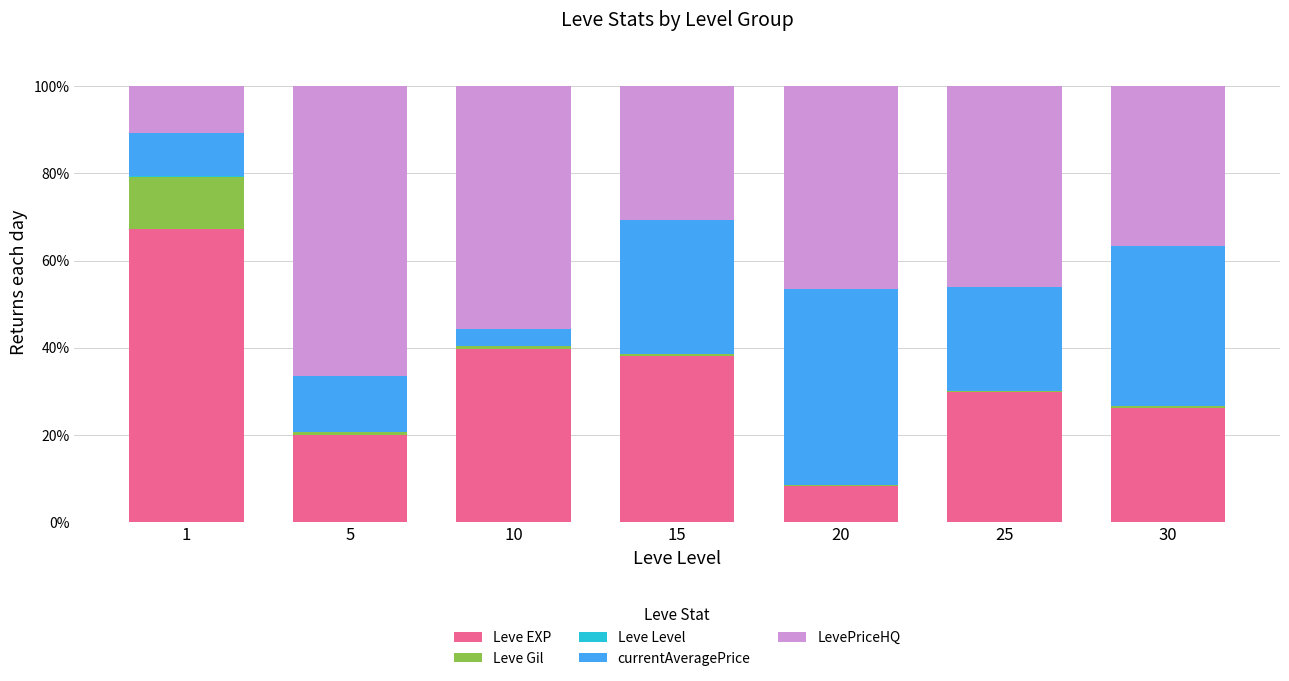

What is the difference between the currentAveragePrice values at 30 and 20?

8.3